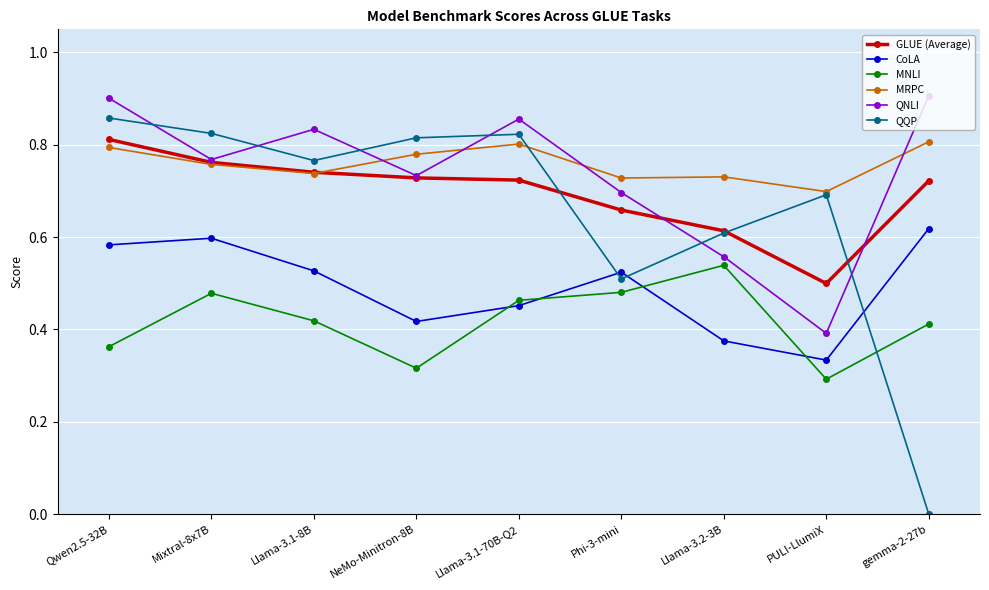

What is the total value across all series at Llama-3.2-3B?

3.4